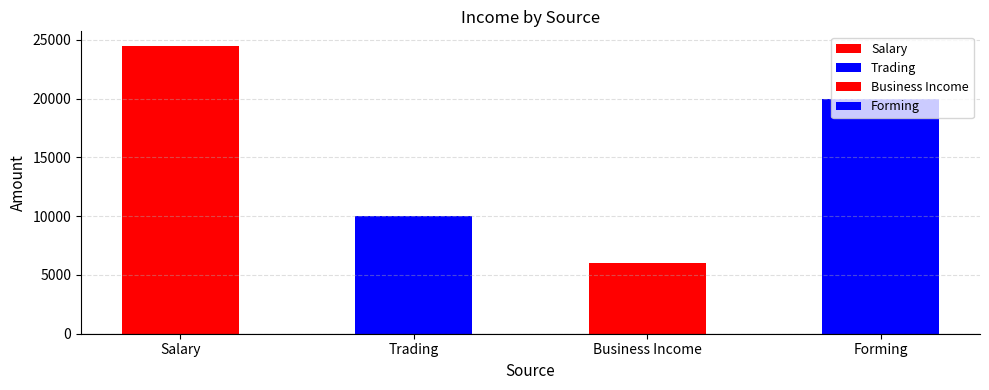

What value does the data have at Salary?

24500